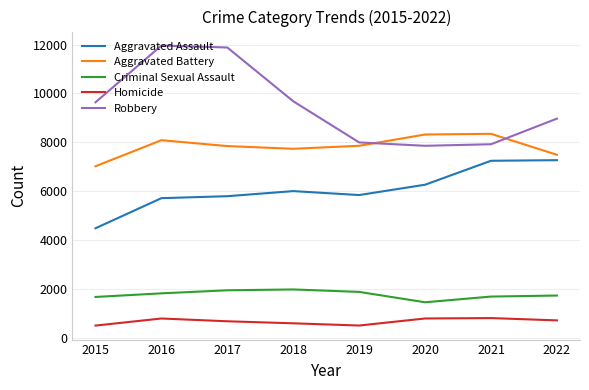

True or false: Homicide has a value of 709 at 2022.

True